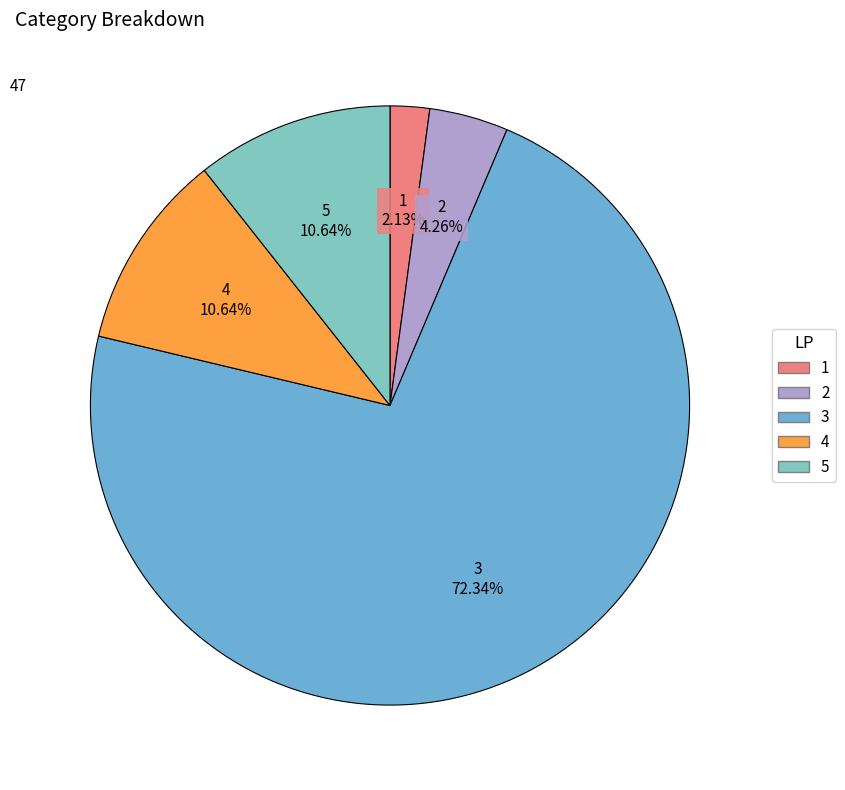

True or false: 3 accounts for 79% of the total.

False